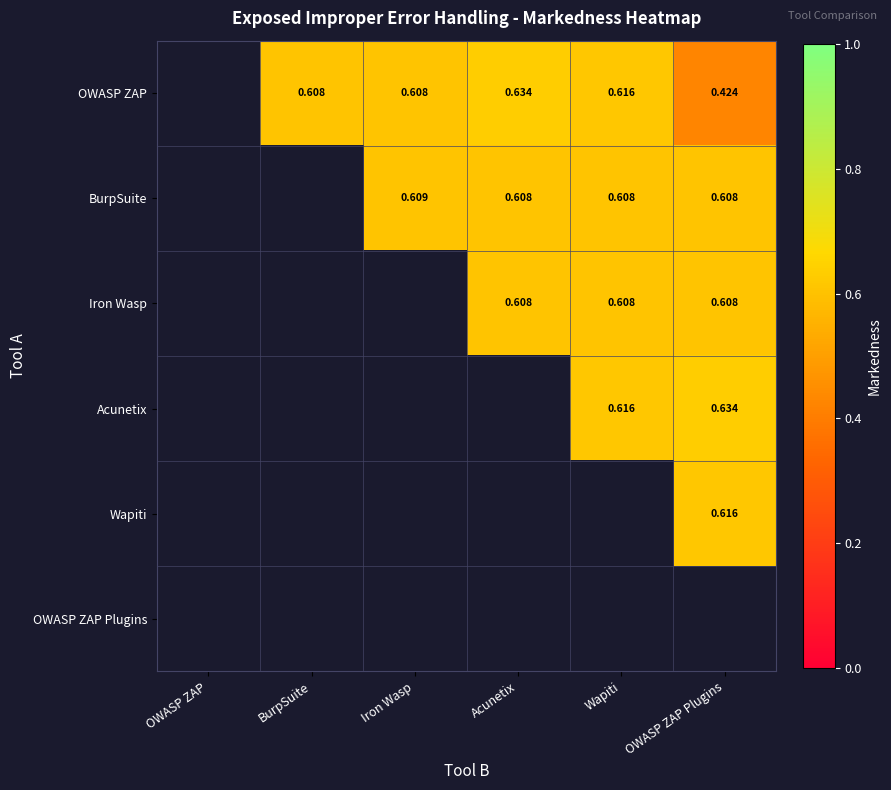

The value of Iron Wasp at OWASP ZAP Plugins is 0.6. True or false?

True